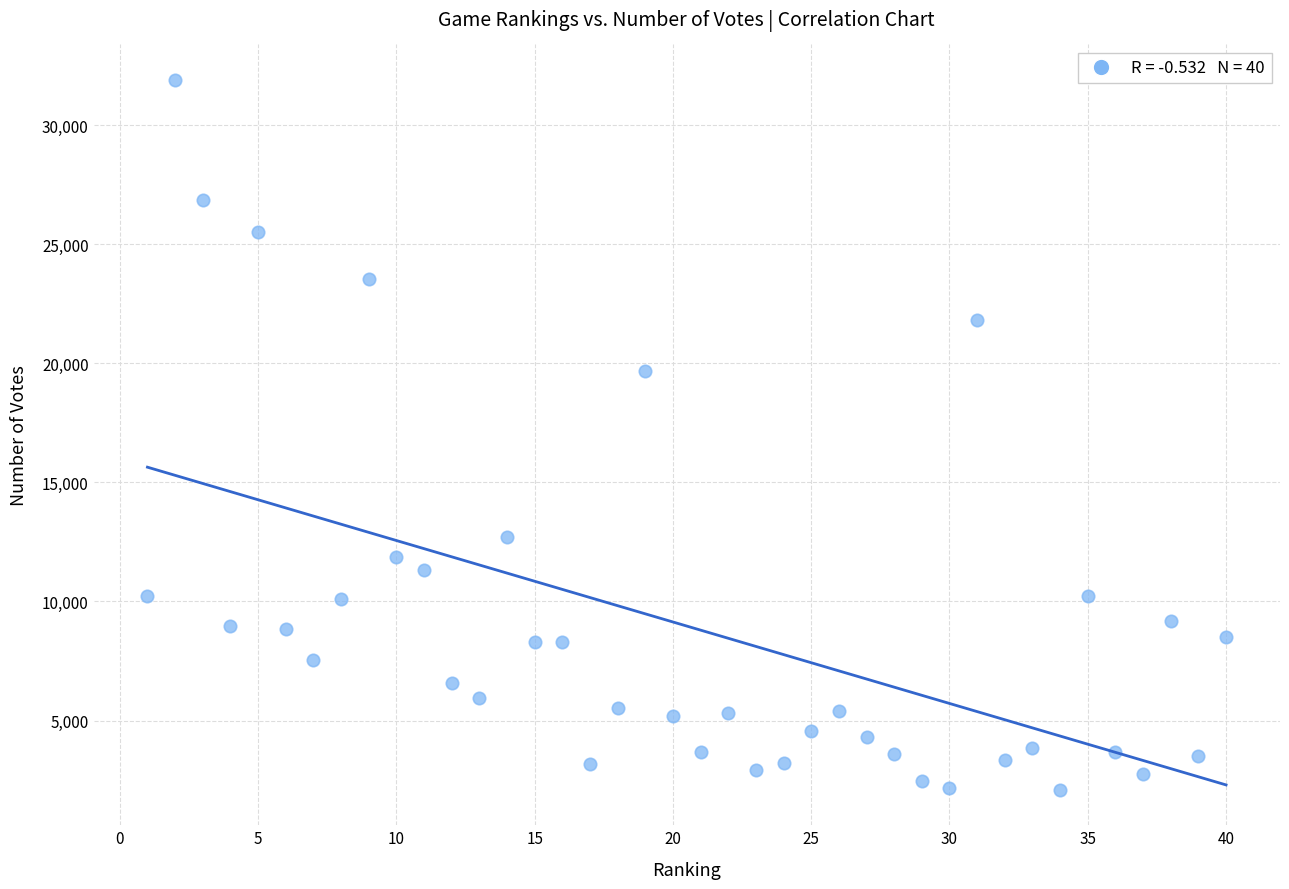

What is the range of X values (max minus min)?

39